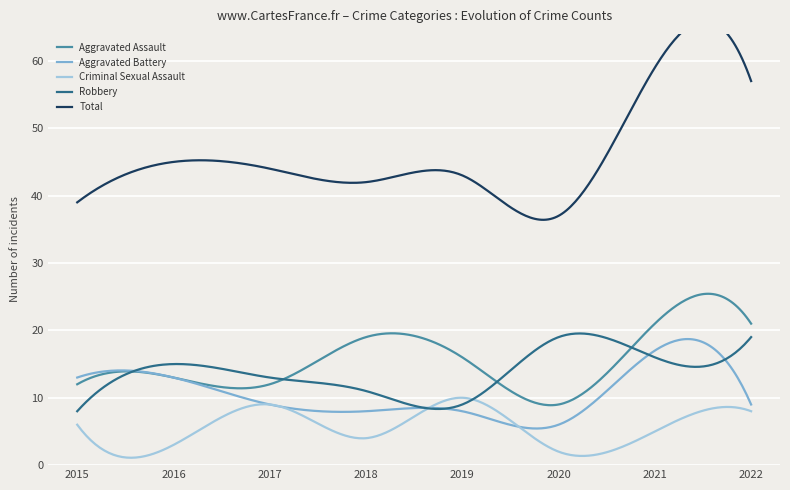

Is it true that Aggravated Assault equals 18 at 2017?

False